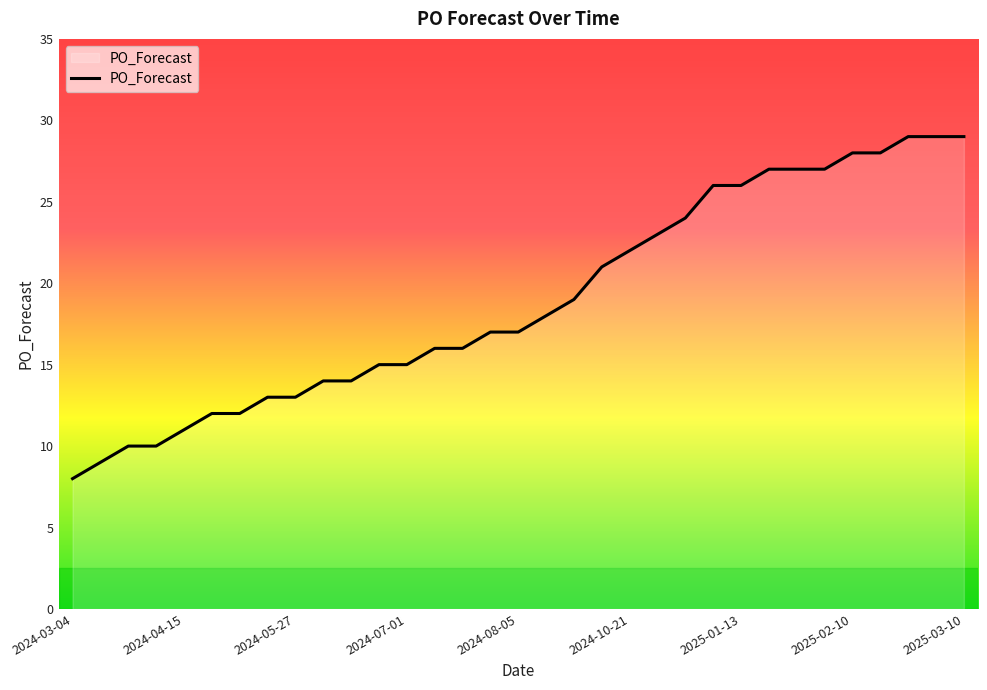

What is the maximum value shown in the chart?

29